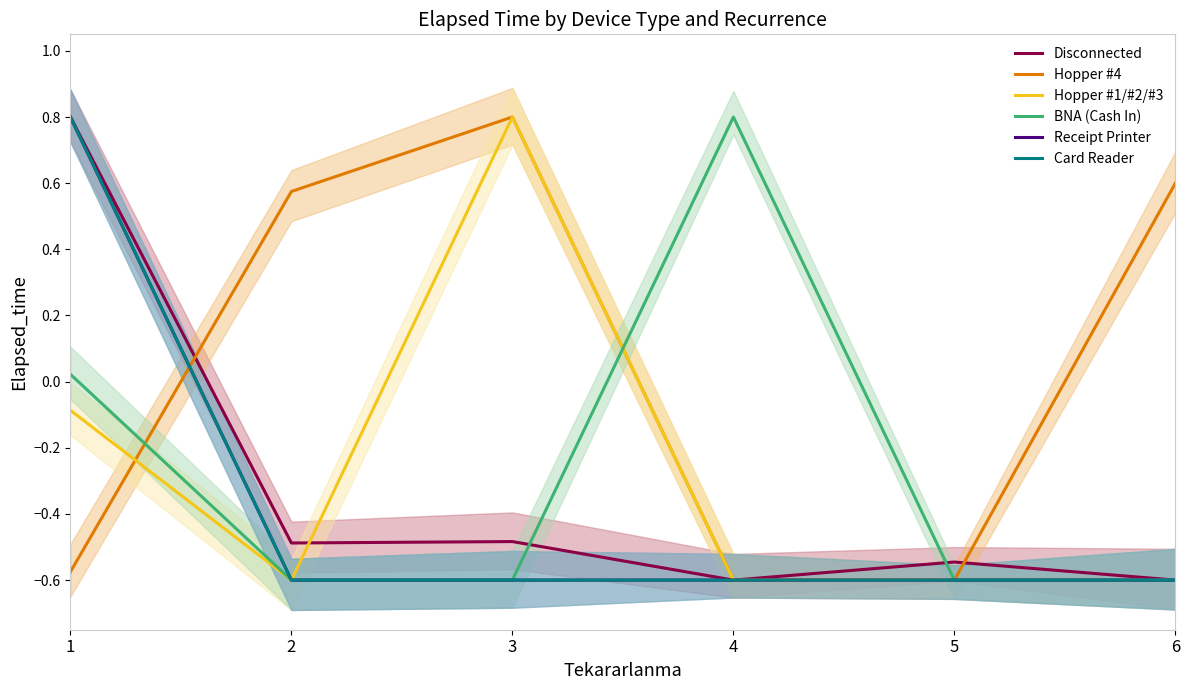

Rank the series by their maximum value, from highest to lowest.

Disconnected, Receipt Printer, Hopper #4, Card Reader, Hopper #1/#2/#3, BNA (Cash In)